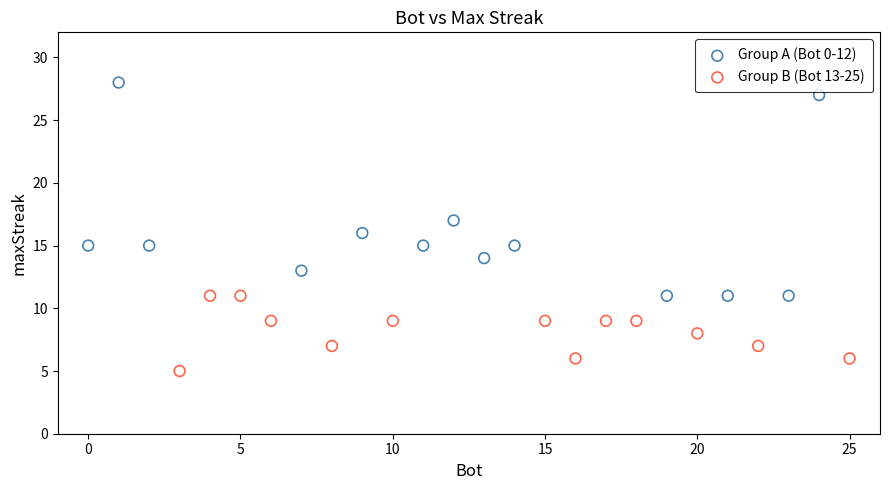

Which series contains the lowest Y value?

Group B (Bot 13-25)